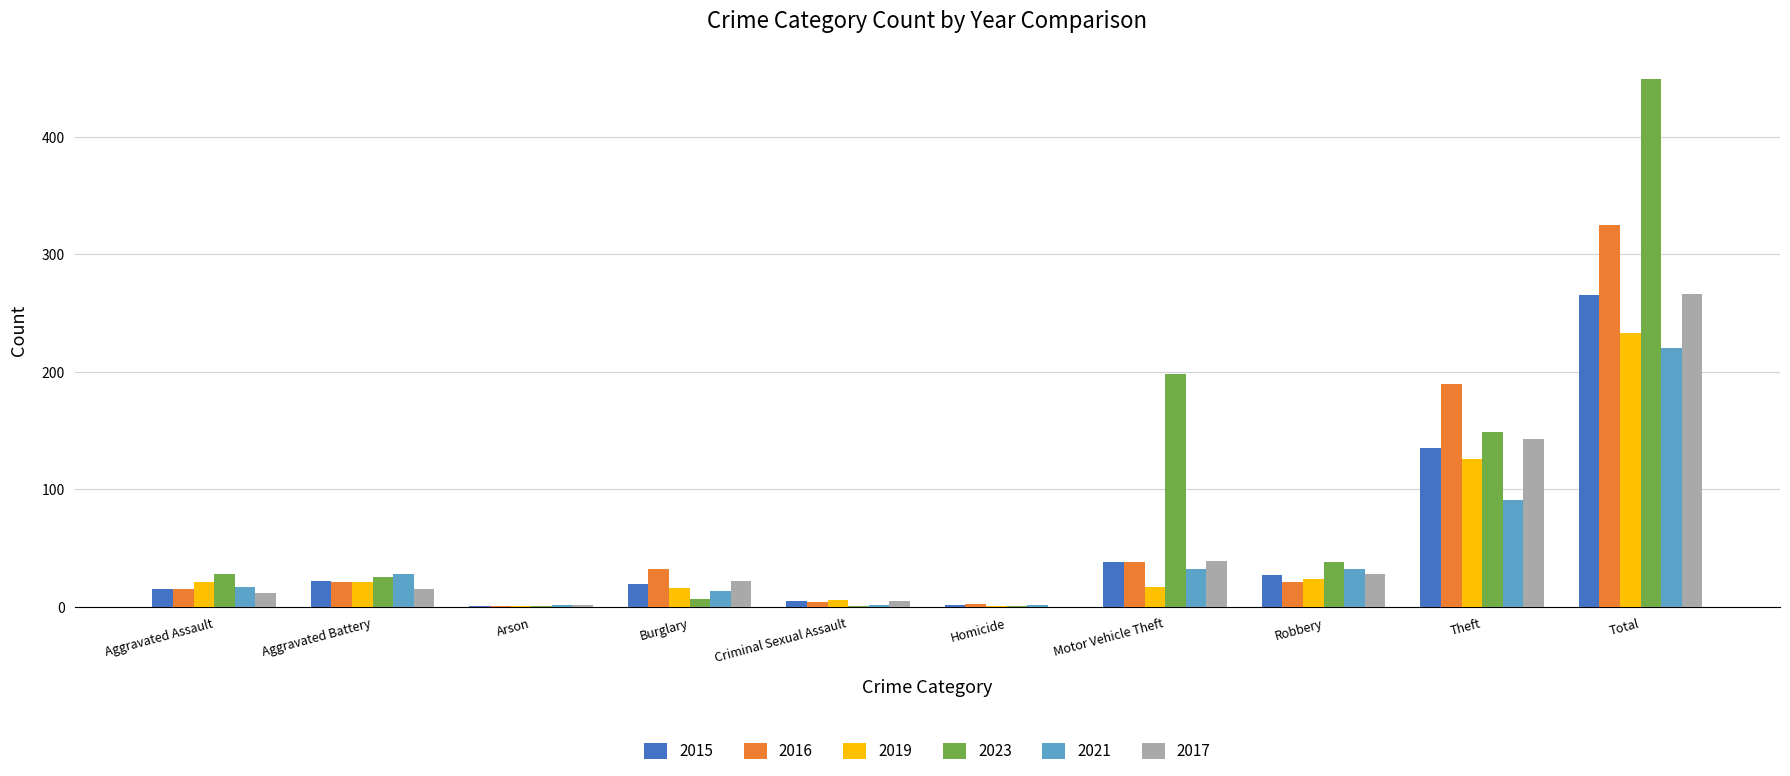

What is the sum of the 2023 values at Robbery and Aggravated Battery?

64